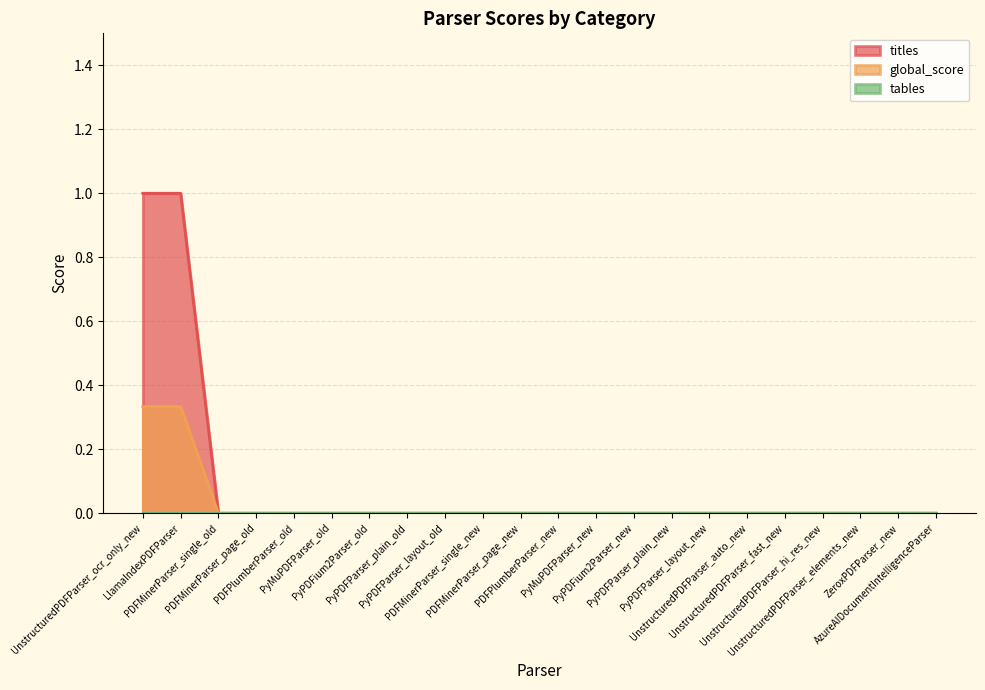

What is the maximum value shown in the chart?

1.0